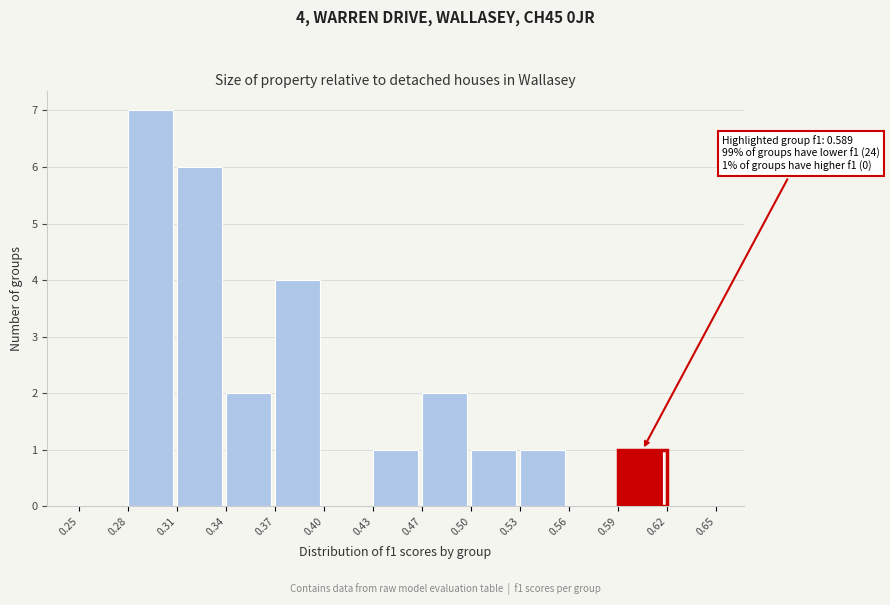

Reading left to right, transcribe all the data shown in this chart.

0.25=0	0.28=7	0.31=6	0.34=2	0.37=4	0.40=0	0.43=1	0.47=2	0.50=1	0.53=1	0.56=0	0.59=1	0.62=0